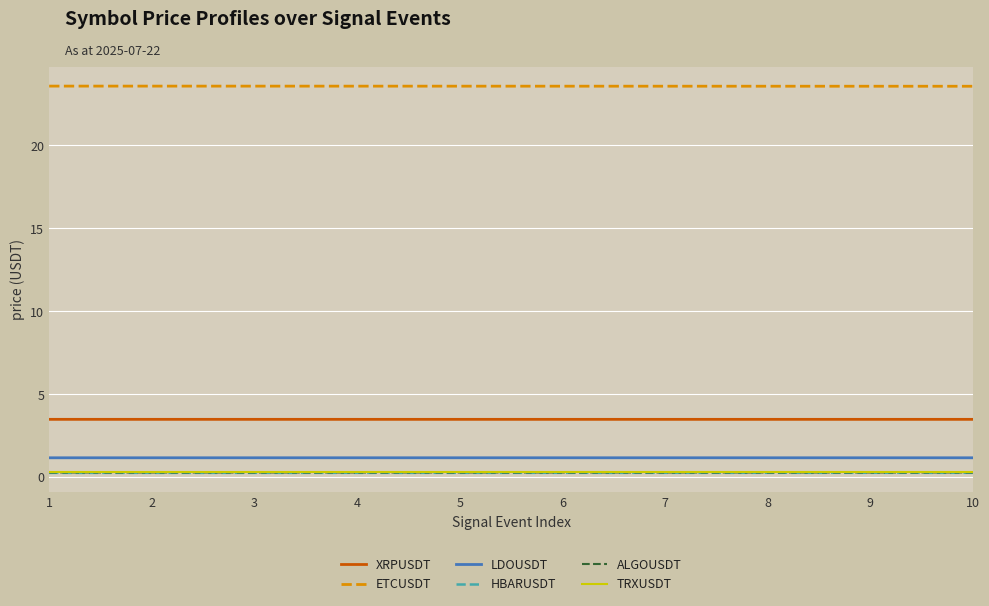

What is the lowest value of the XRPUSDT series?

3.5